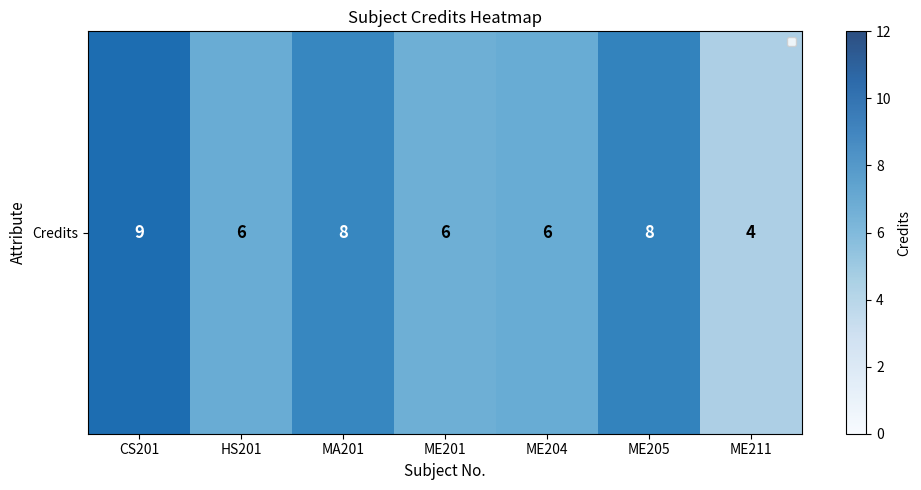

What is the approximate value at ME211?

4